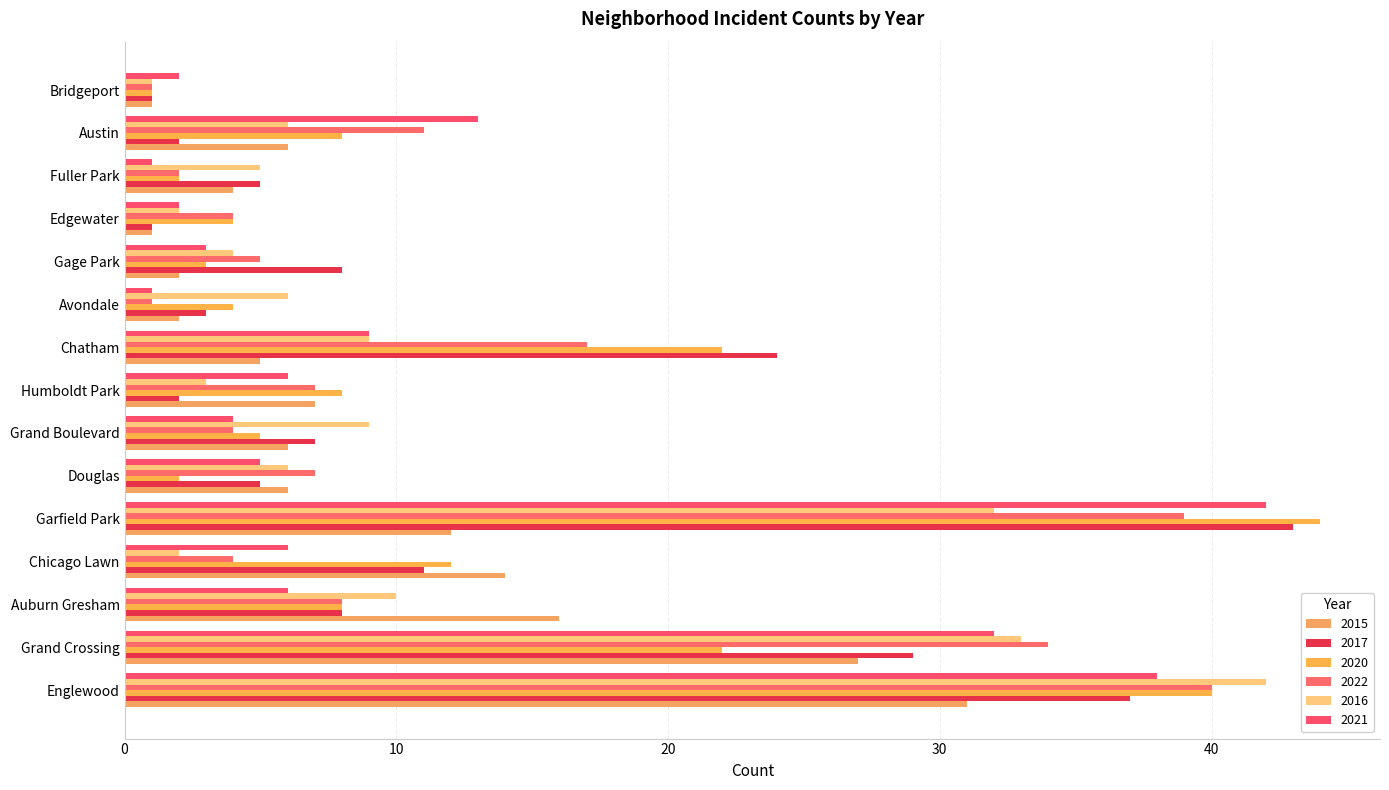

How many data points in 2017 are less than 7?

7